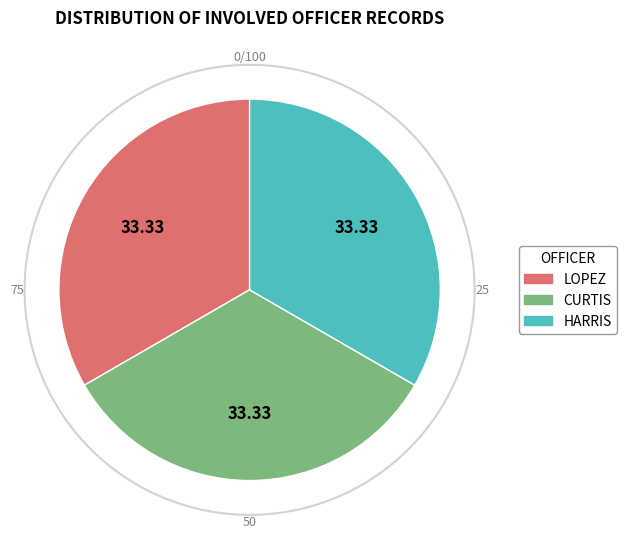

To the nearest percent, what is the average slice percentage?

33%